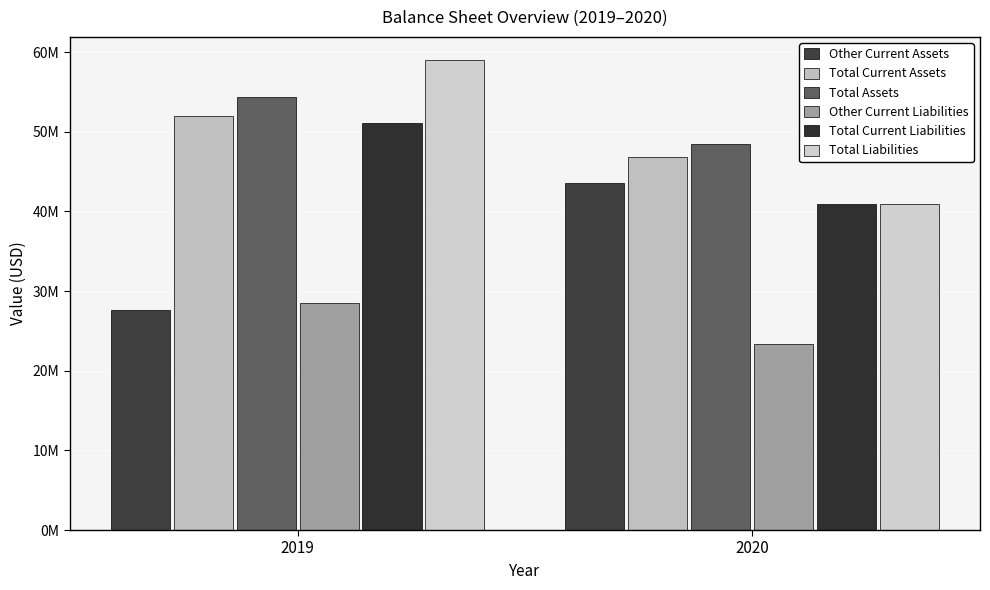

Are the bars horizontal?

No